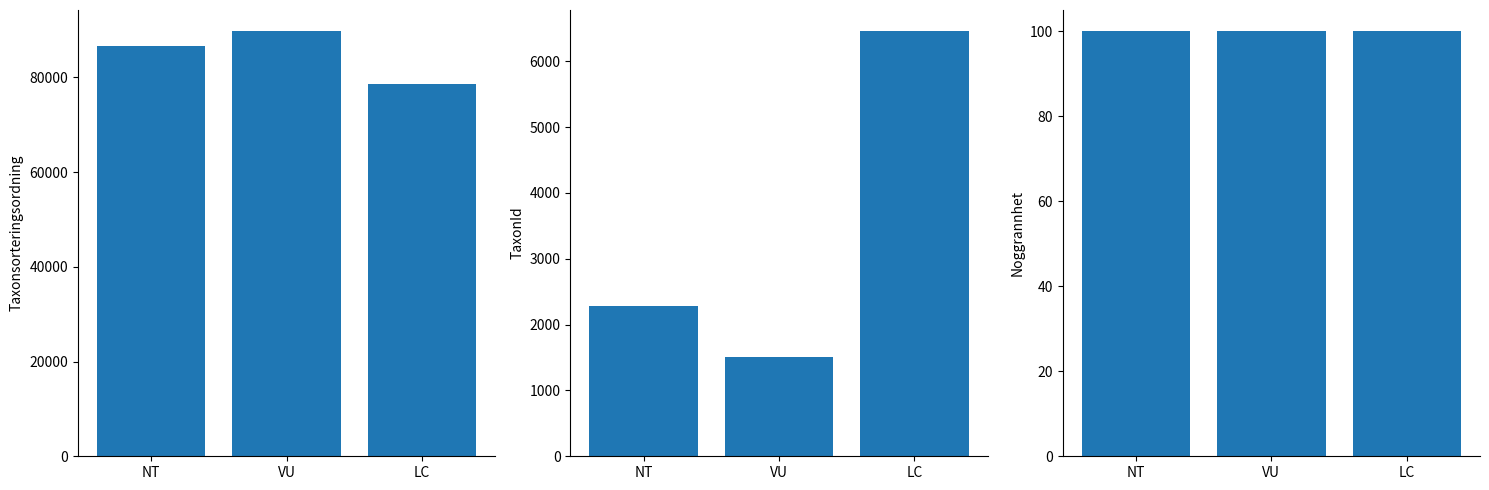

What are all the series names shown in the legend?

Taxonsorteringsordning, TaxonId, Noggrannhet